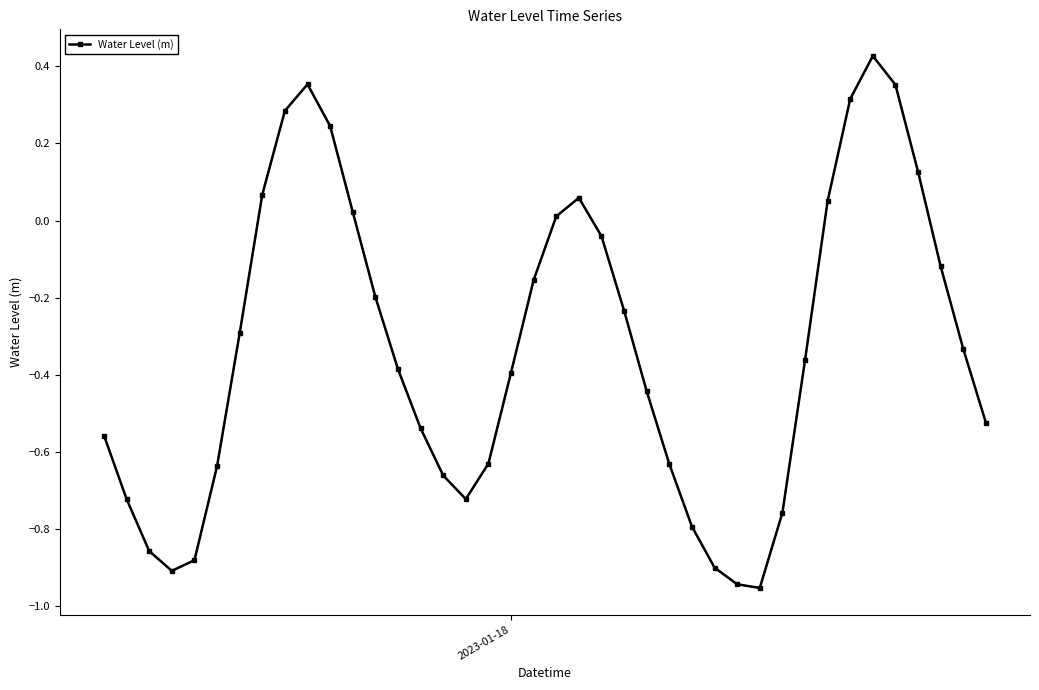

What is the difference between the maximum and minimum values?

1.4